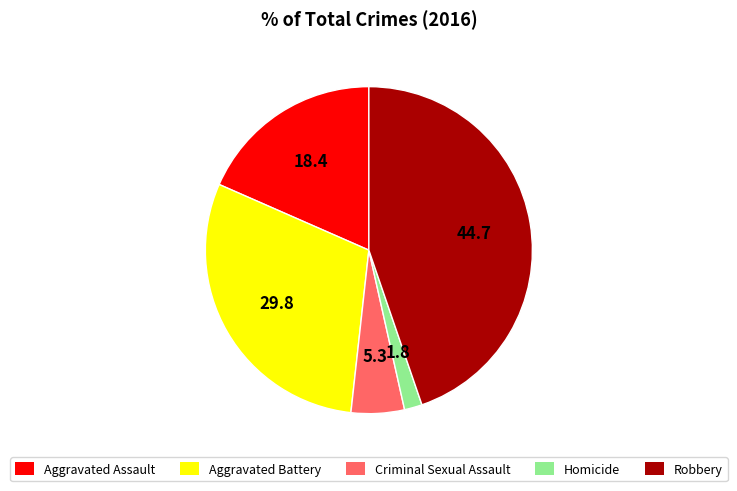

Does Homicide represent more than half of the total?

No